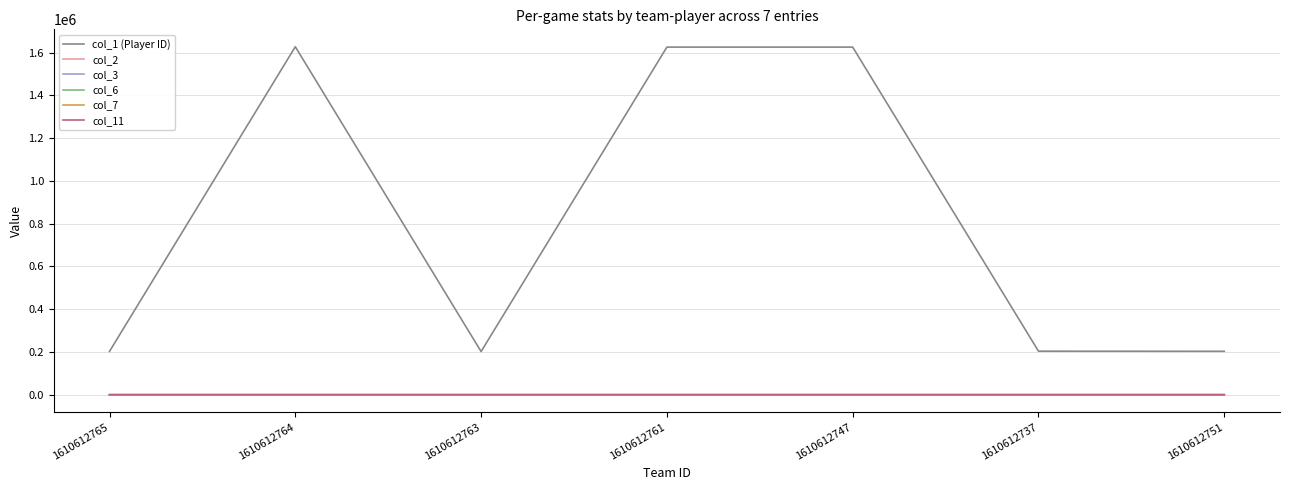

Which series has the largest total across all categories?

col_1 (Player ID)